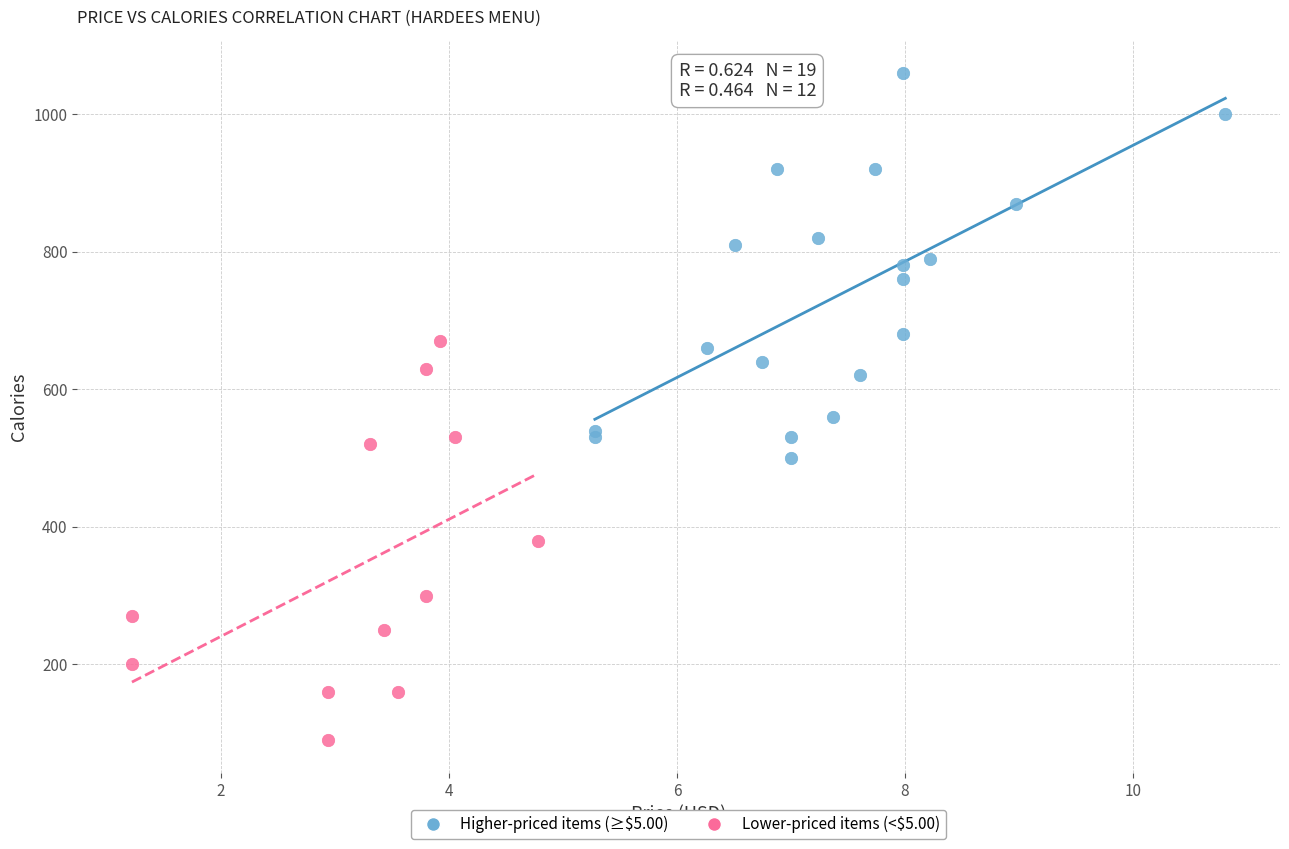

Which series reaches the minimum Y coordinate?

Lower-priced items (<$5.00)